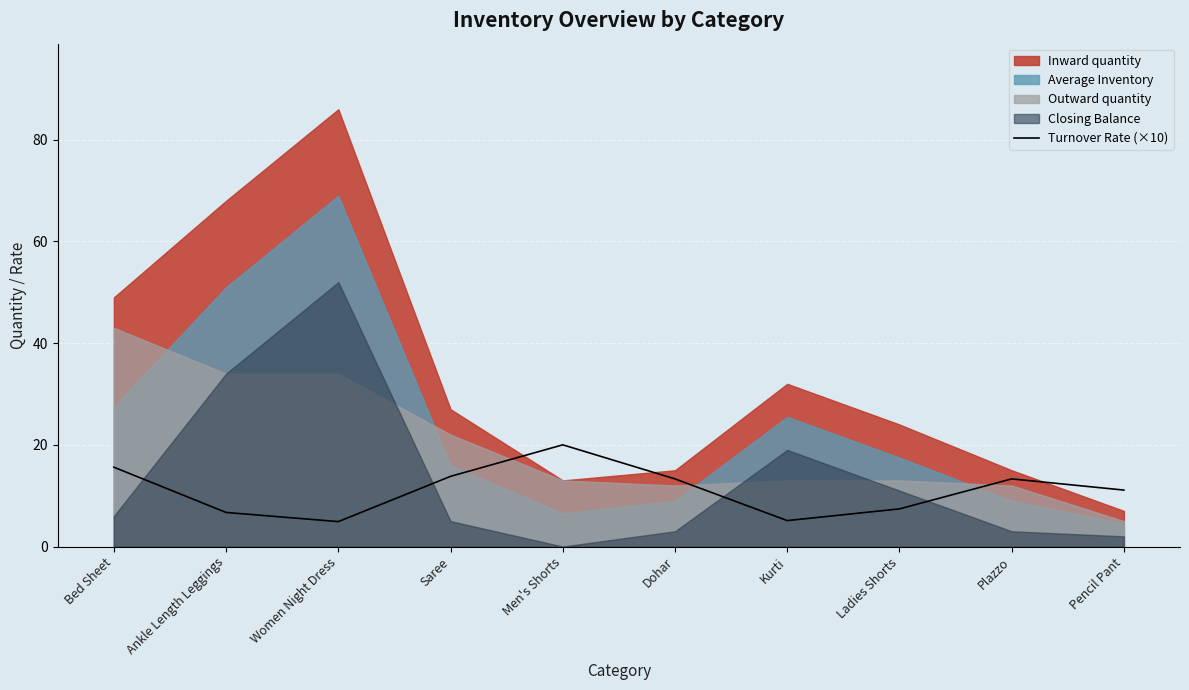

Reading right to left, list all the values displayed in this chart.

11.1	13.3	7.4	5.1	13.3	20.0	13.8	4.9	6.7	15.6